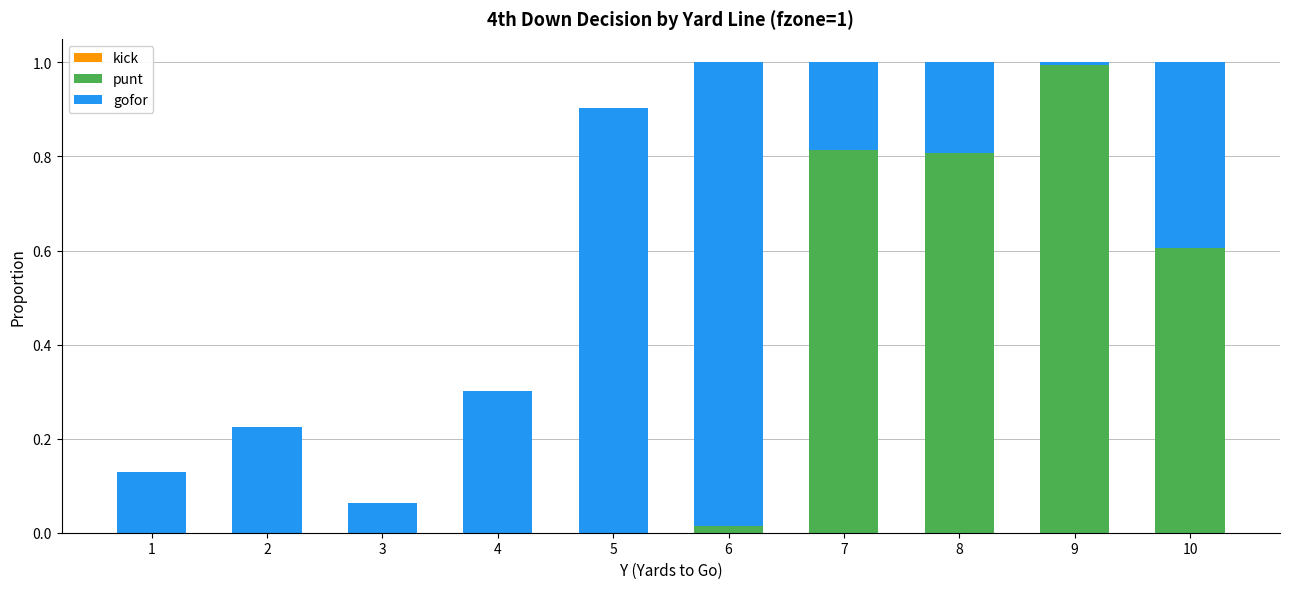

Count the number of categories in the chart.

10